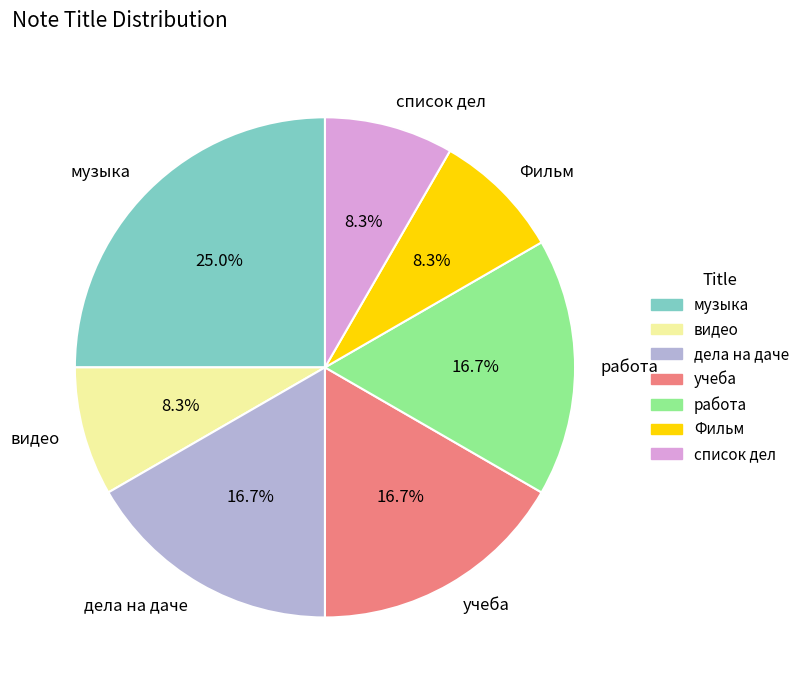

Is музыка the majority of the pie?

No